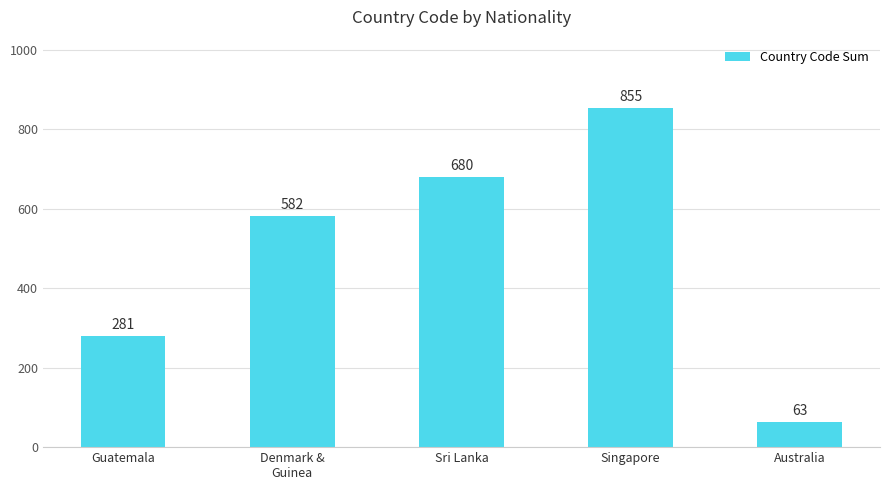

Reading left to right, what are all the values shown in this chart?

281	582	680	855	63